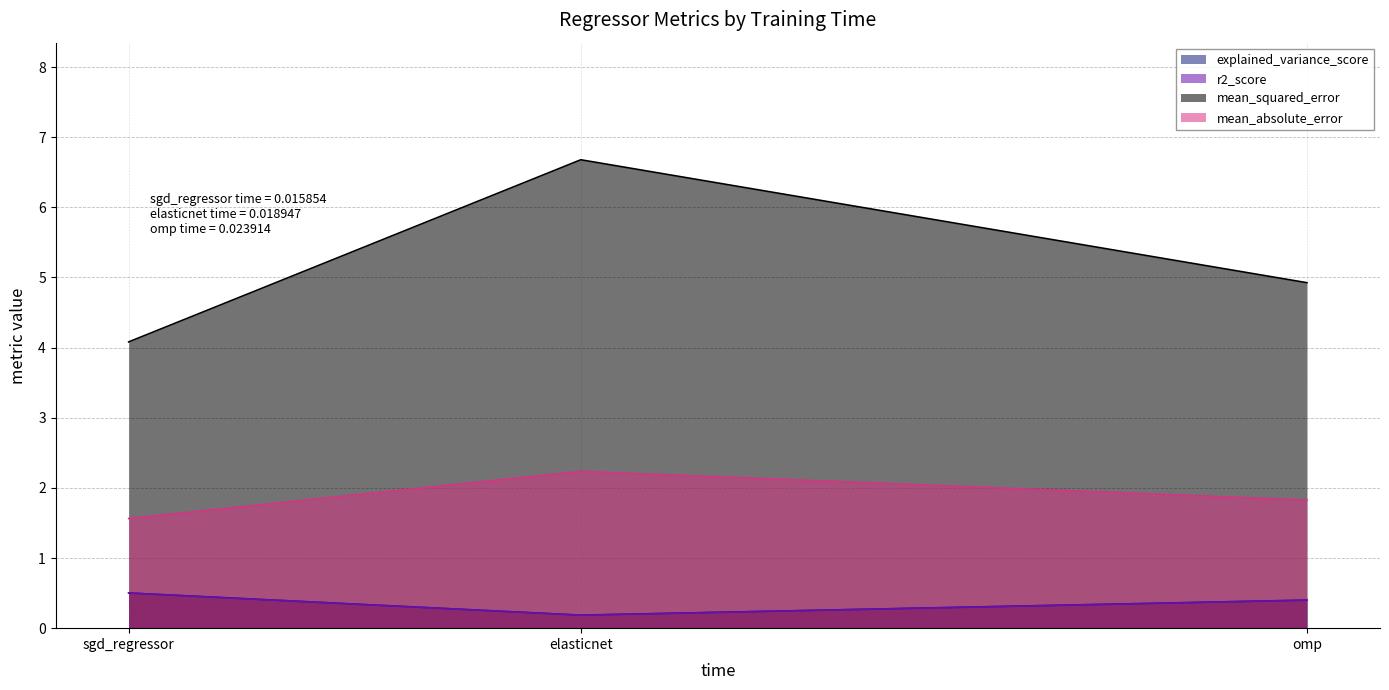

List the series in order of their peak value, highest first.

mean_squared_error, mean_absolute_error, explained_variance_score, r2_score